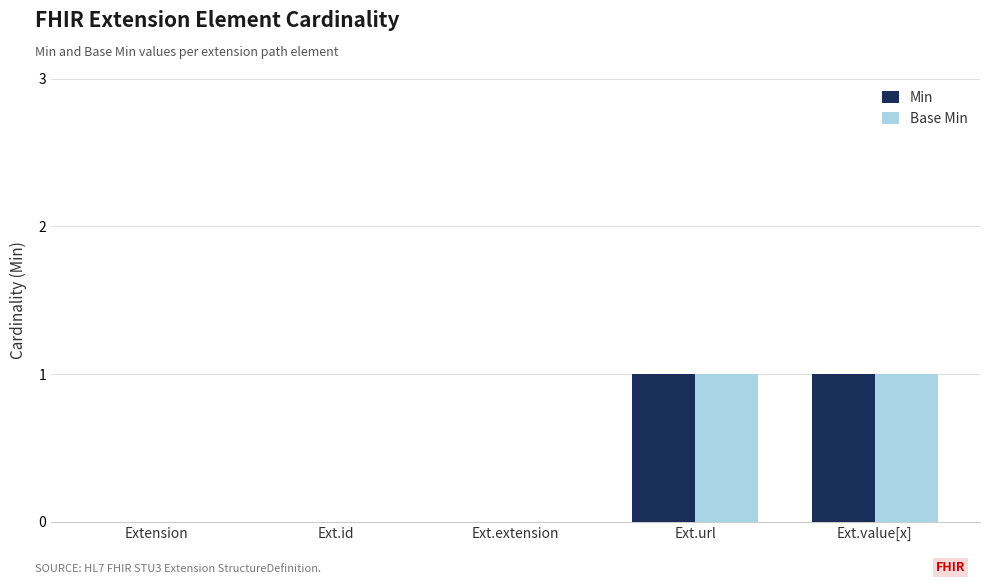

Is the value of Min at Extension greater than the value of Base Min at Ext.value[x]?

No